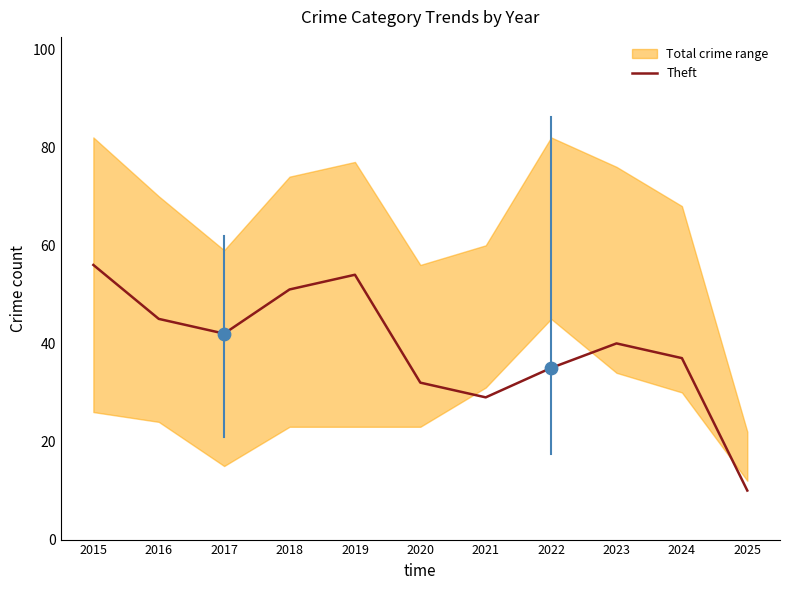

What is the change in value from 2024 to 2025?

-27